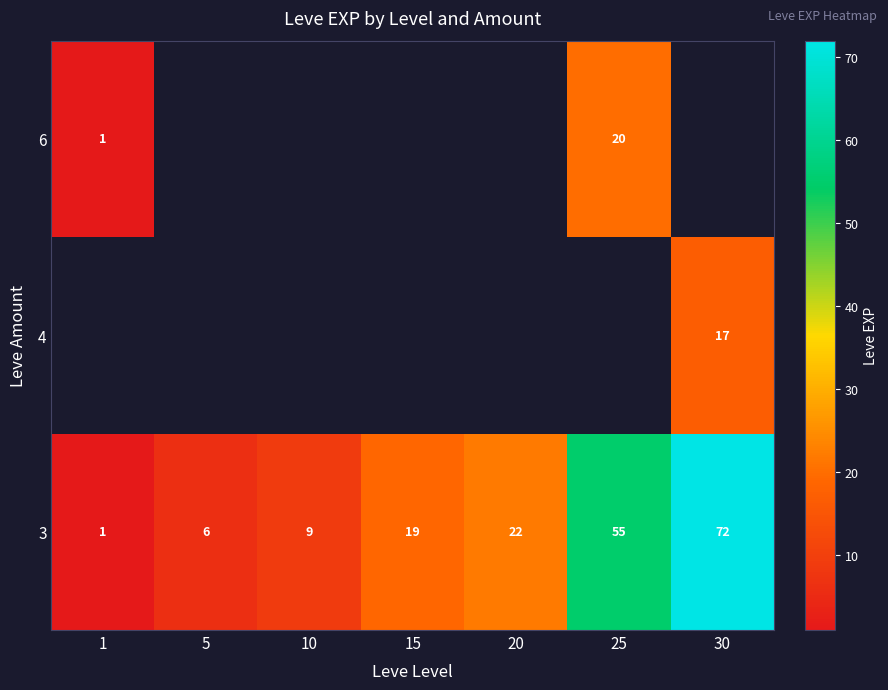

The 3 series shows 9 at 10. True or false?

True